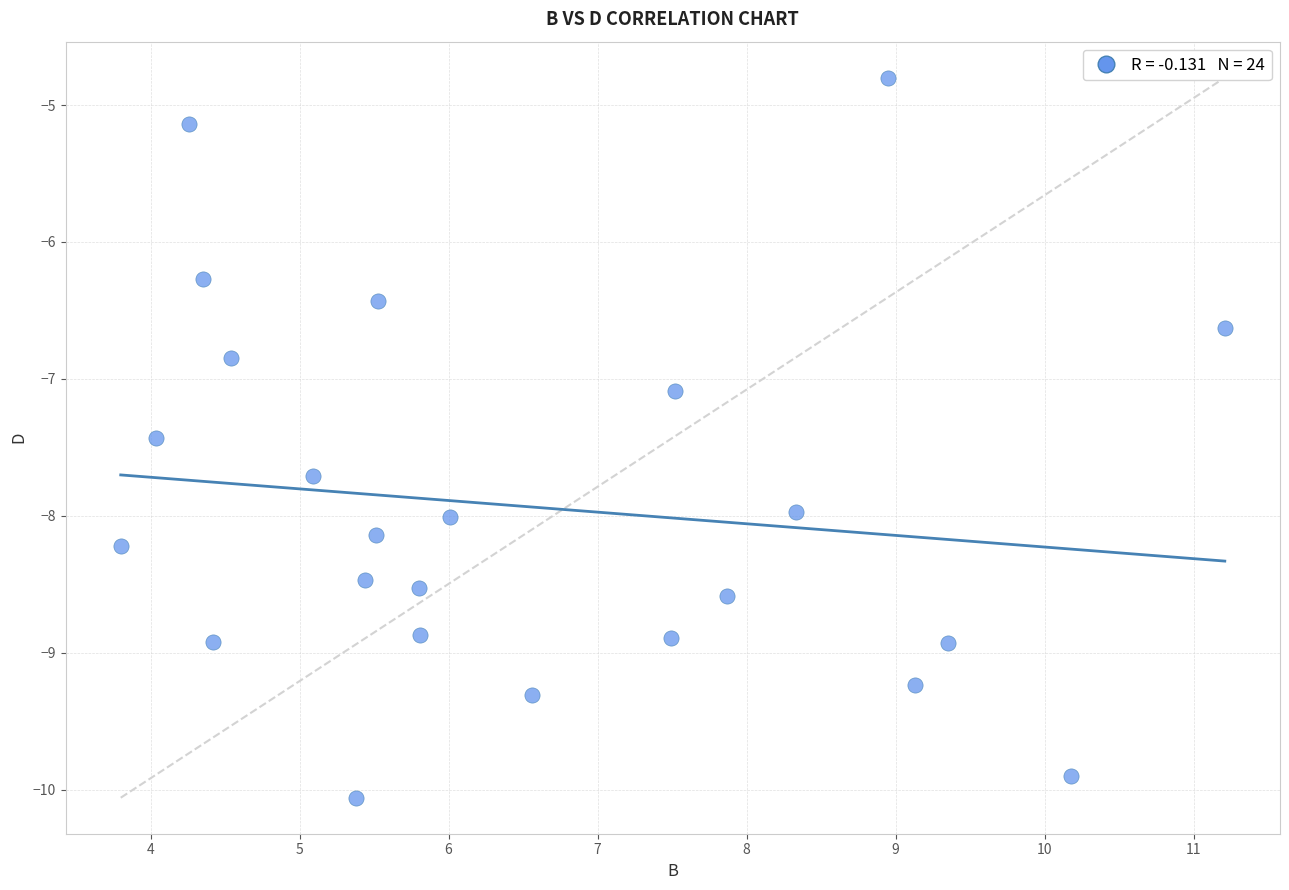

What is the range of X values (max minus min)?

7.4